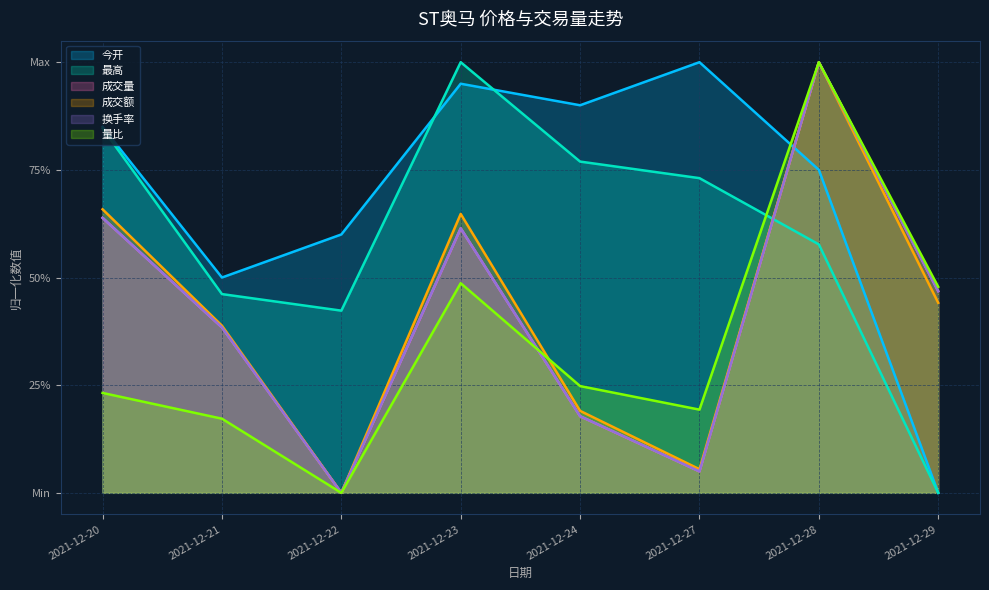

Reading right to left, extract all data points from this chart.

今开: 2021-12-29=0.0	2021-12-28=0.8	2021-12-27=1.0	2021-12-24=0.9	2021-12-23=1.0	2021-12-22=0.6	2021-12-21=0.5	2021-12-20=0.9
最高: 2021-12-29=0.0	2021-12-28=0.6	2021-12-27=0.7	2021-12-24=0.8	2021-12-23=1.0	2021-12-22=0.4	2021-12-21=0.5	2021-12-20=0.8
成交量: 2021-12-29=0.5	2021-12-28=1.0	2021-12-27=0.0	2021-12-24=0.2	2021-12-23=0.6	2021-12-22=0.0	2021-12-21=0.4	2021-12-20=0.6
成交额: 2021-12-29=0.4	2021-12-28=1.0	2021-12-27=0.1	2021-12-24=0.2	2021-12-23=0.6	2021-12-22=0.0	2021-12-21=0.4	2021-12-20=0.7
换手率: 2021-12-29=0.5	2021-12-28=1.0	2021-12-27=0.0	2021-12-24=0.2	2021-12-23=0.6	2021-12-22=0.0	2021-12-21=0.4	2021-12-20=0.6
量比: 2021-12-29=0.5	2021-12-28=1.0	2021-12-27=0.2	2021-12-24=0.2	2021-12-23=0.5	2021-12-22=0.0	2021-12-21=0.2	2021-12-20=0.2